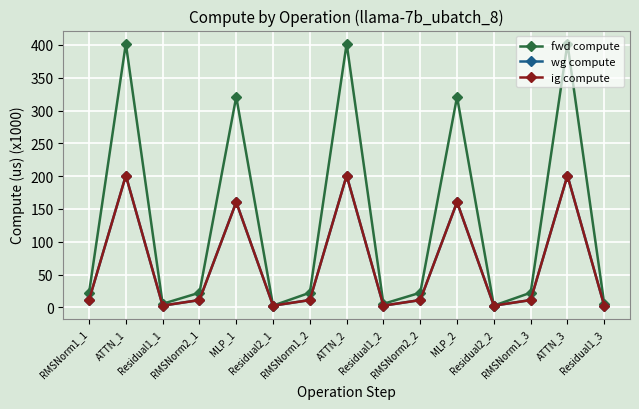

True or false: wg compute has more than 1 points higher than both neighbors.

True